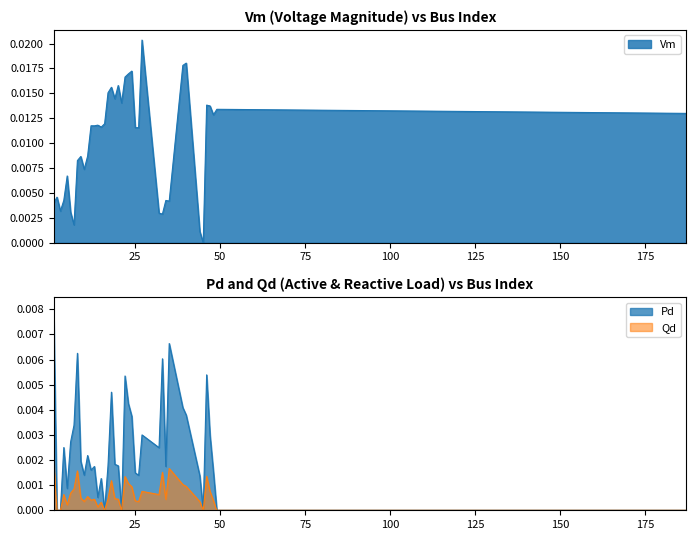

Is the value of Qd at 187 greater than the value of Vm at 45?

No